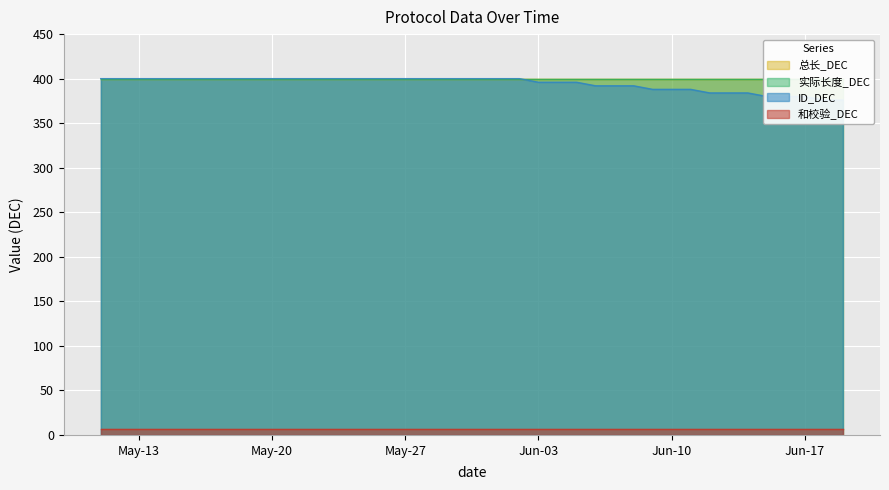

What is the difference between the highest and lowest values at 2025-05-22?

393